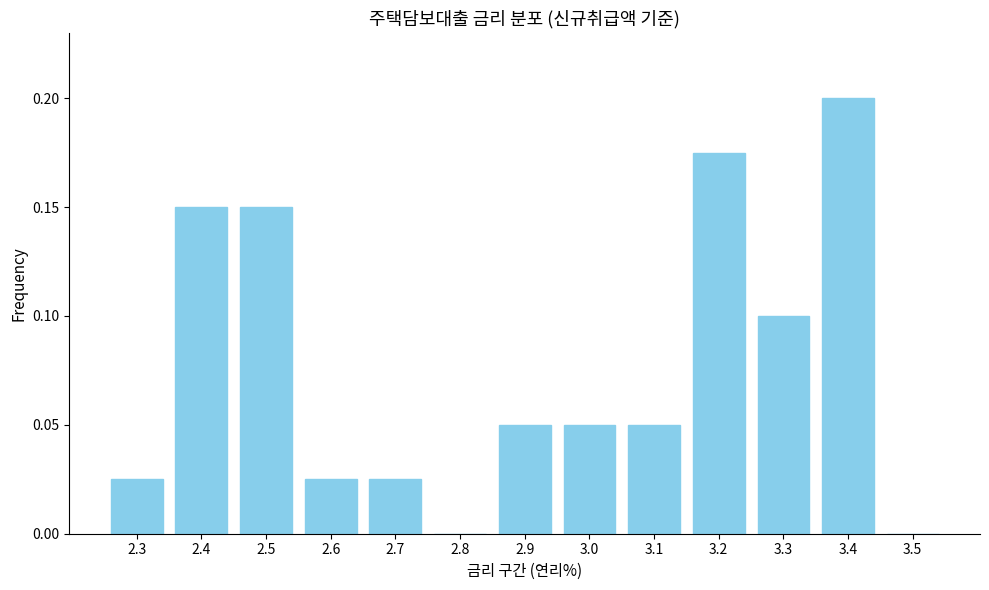

Which label corresponds to the largest value in the chart?

3.4